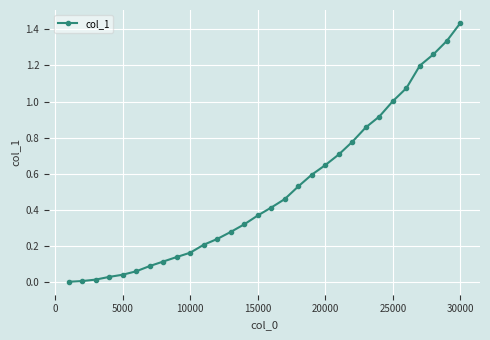

How many lines are shown in the chart?

1